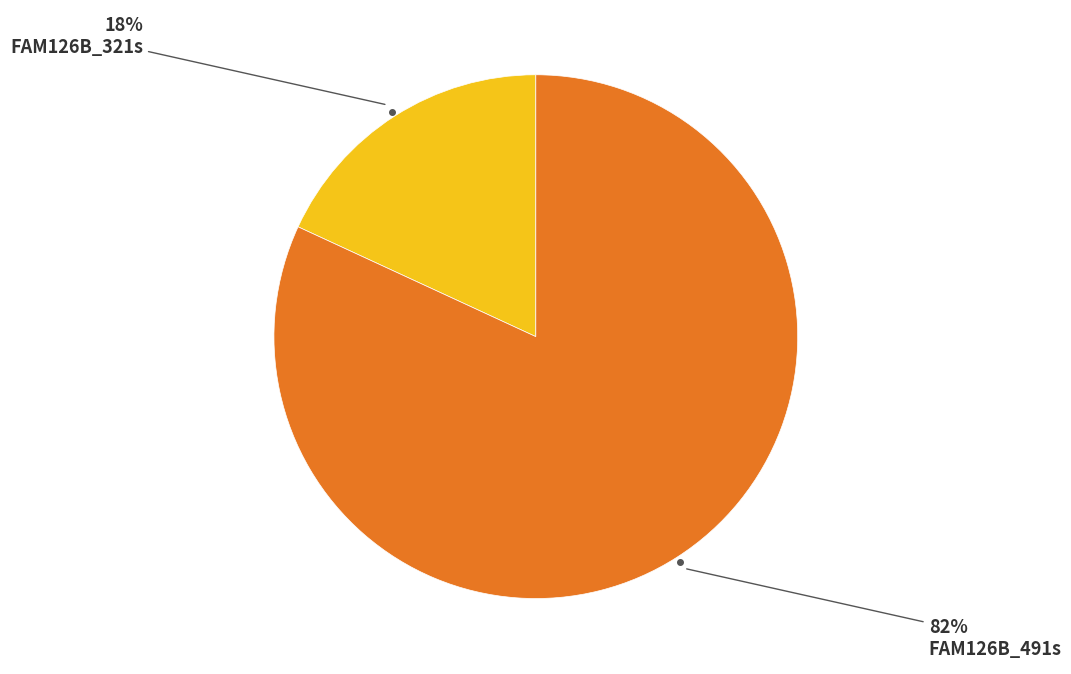

To the nearest percent, what is the difference between the largest and smallest slice percentages?

64%